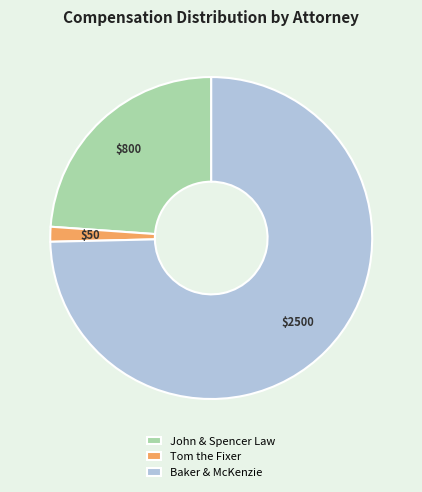

Approximately how many times larger is the value at Baker & McKenzie compared to John & Spencer Law?

3.1